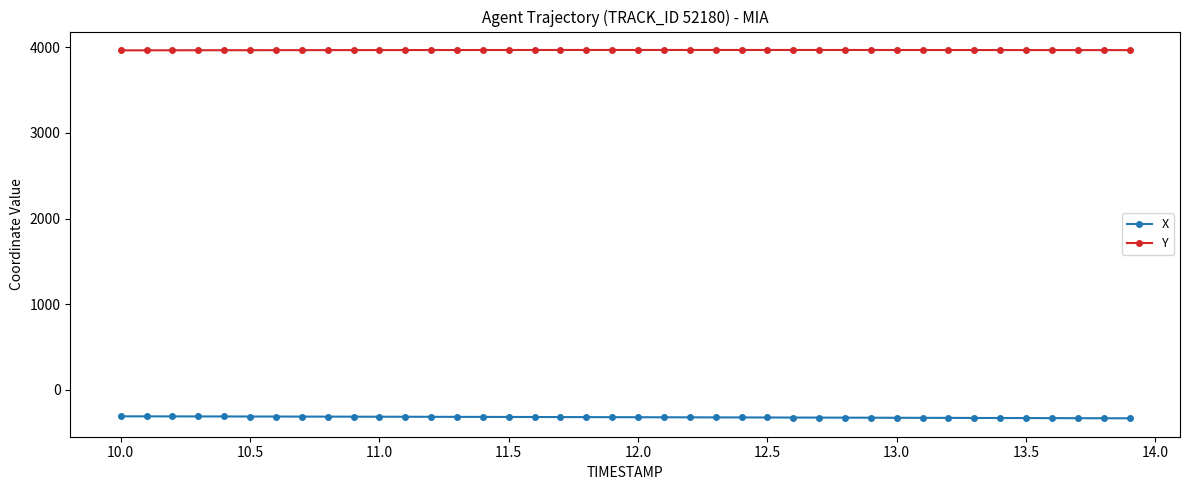

True or false: Y and X cross at least once.

False